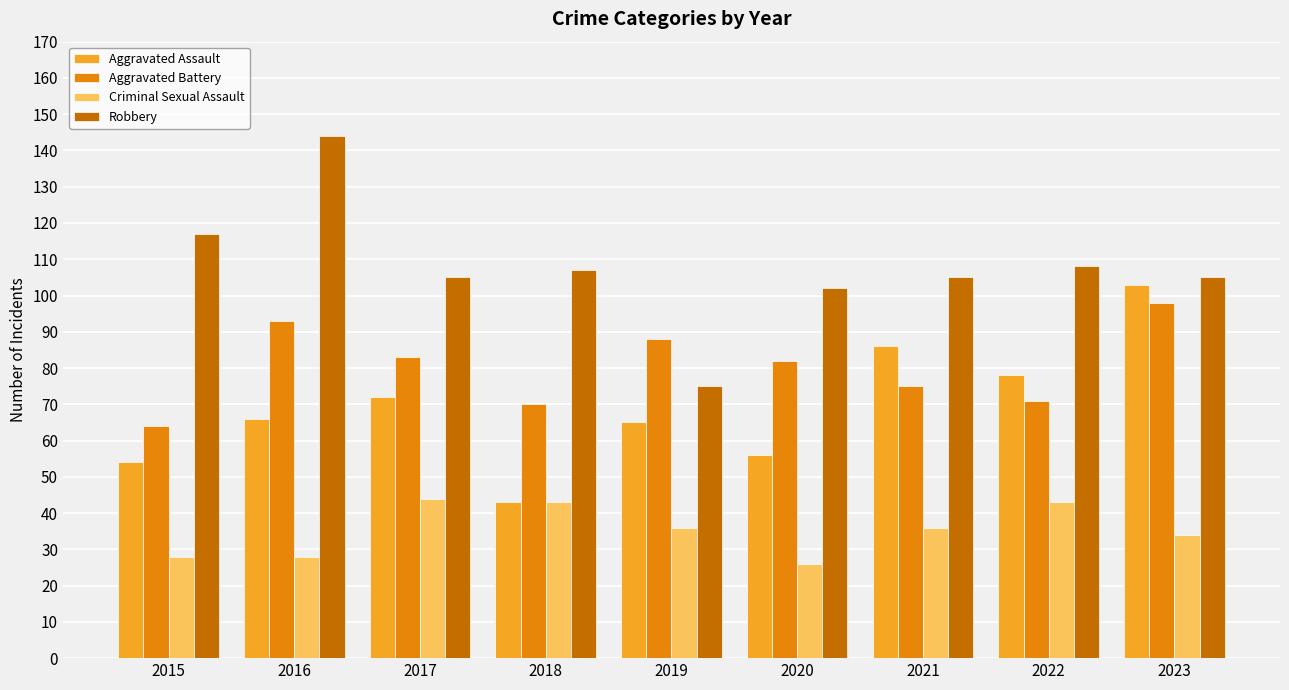

What is the value of the Aggravated Battery bar at the 3rd from the left?

83